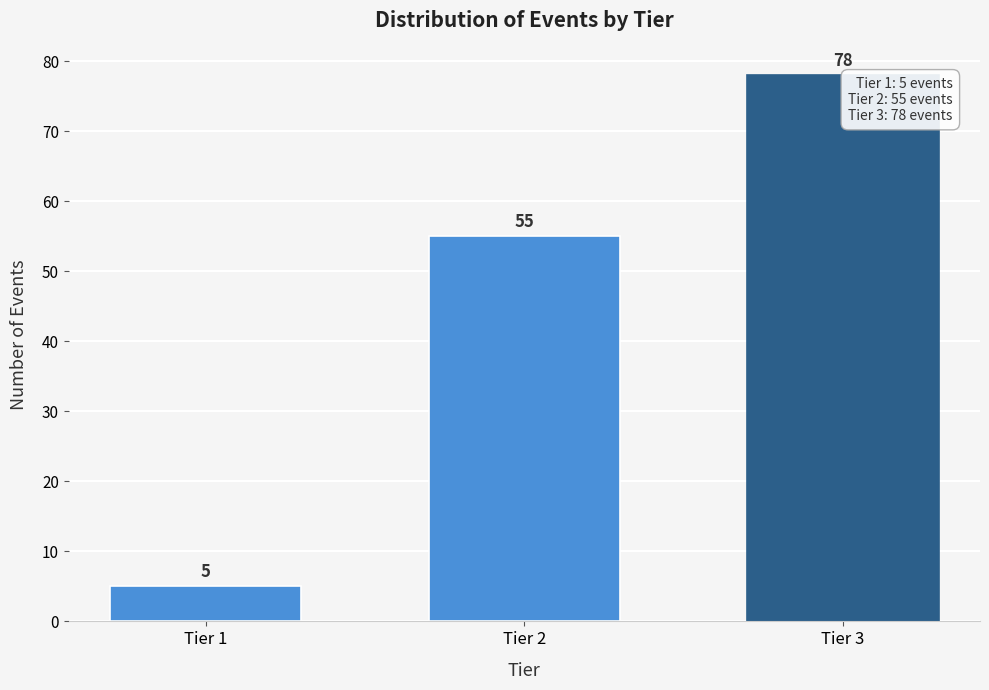

Reading right to left, extract all data points from this chart.

Tier 3=78	Tier 2=55	Tier 1=5